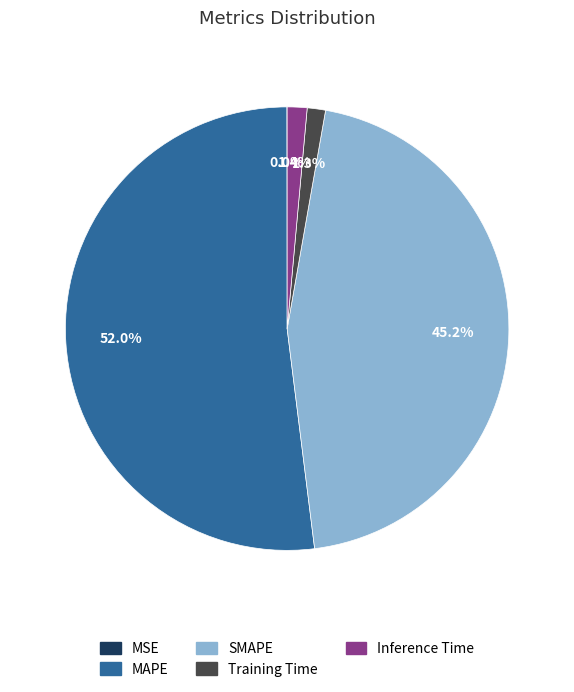

Do SMAPE and MAPE together represent more than half of the pie?

Yes